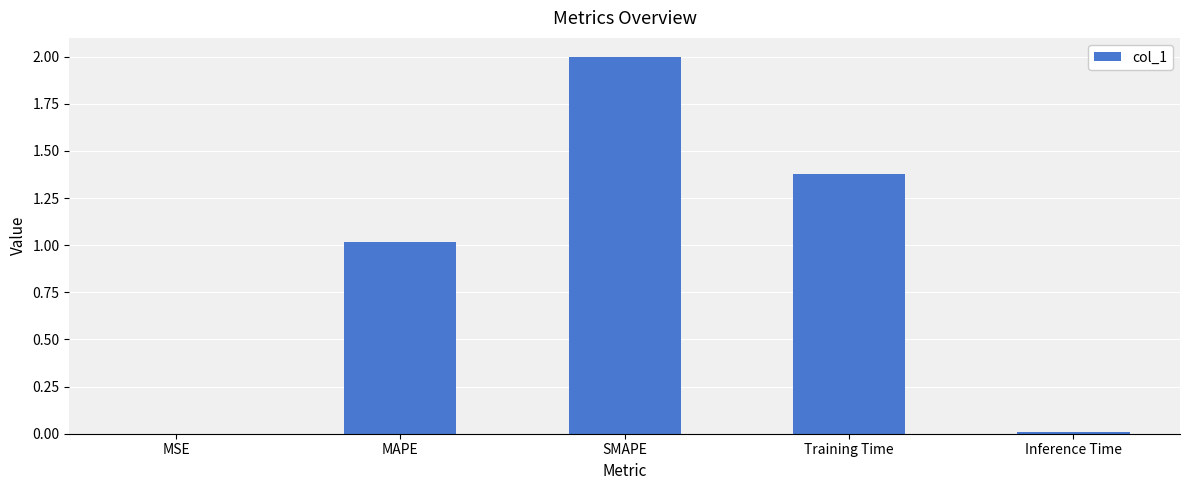

Is it true that the value at SMAPE is 0.9?

False